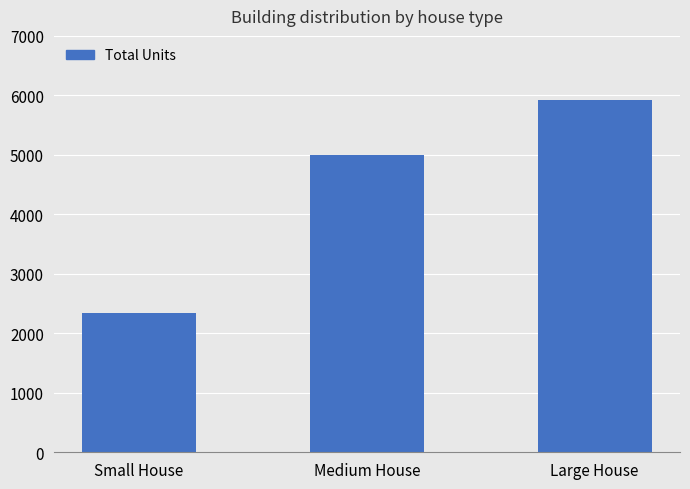

What is the average value?

4421